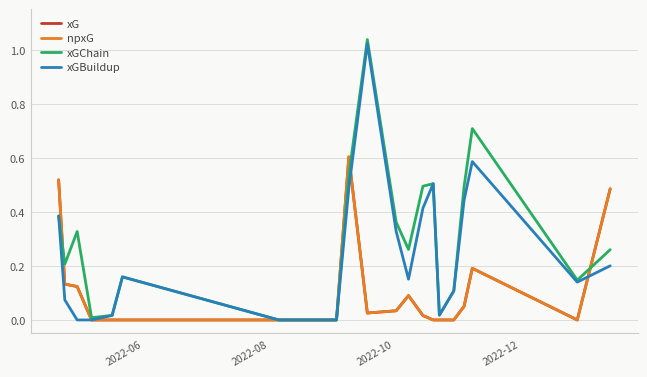

Does the chart display data point markers on the line(s)?

No